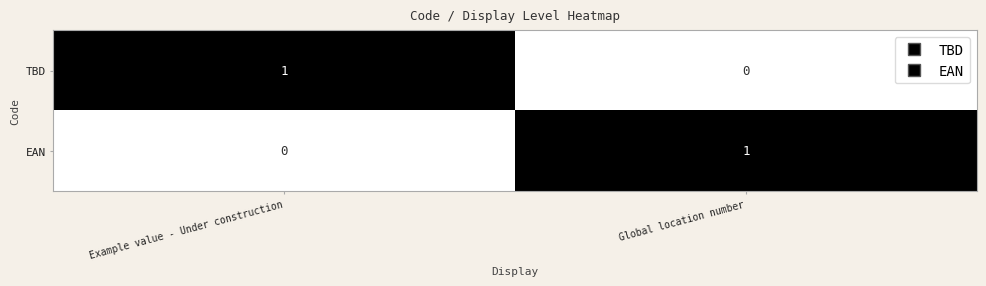

Reading left to right, list all the values displayed in this chart.

TBD: Example value - Under construction=1	Global location number=0
EAN: Example value - Under construction=0	Global location number=1